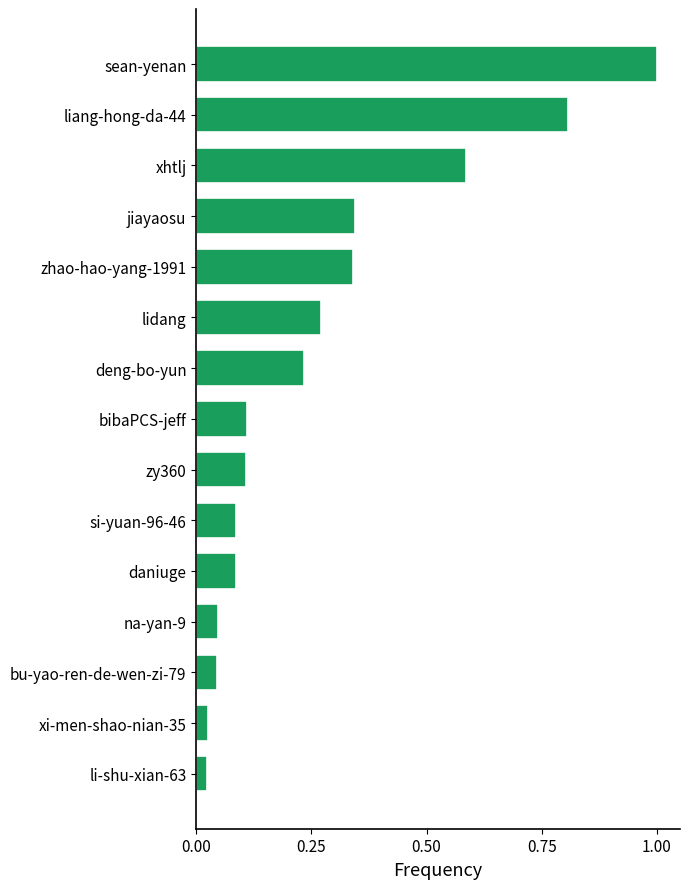

At which category does the chart reach its peak across all series?

sean-yenan